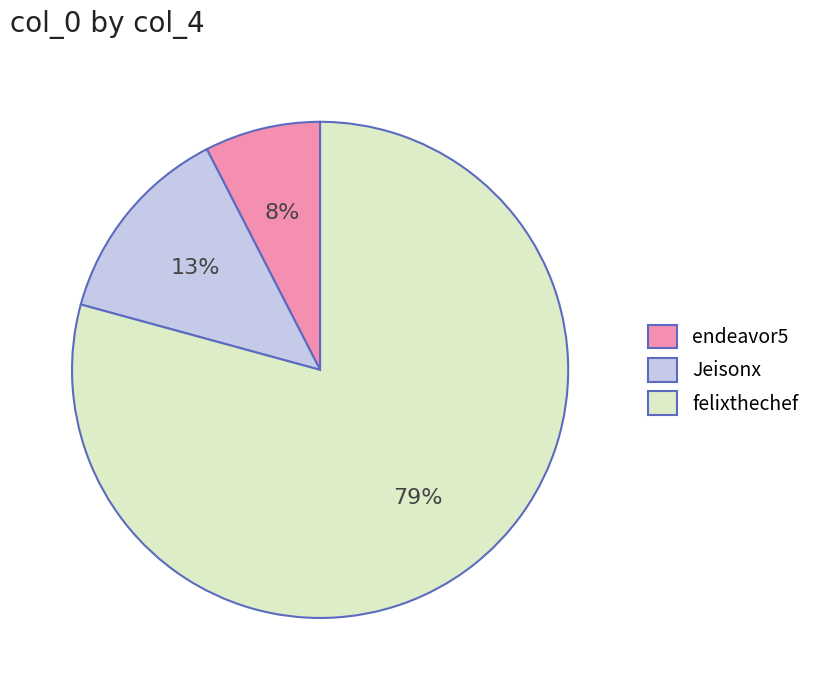

To the nearest percent, what is the combined percentage of felixthechef and endeavor5?

87%